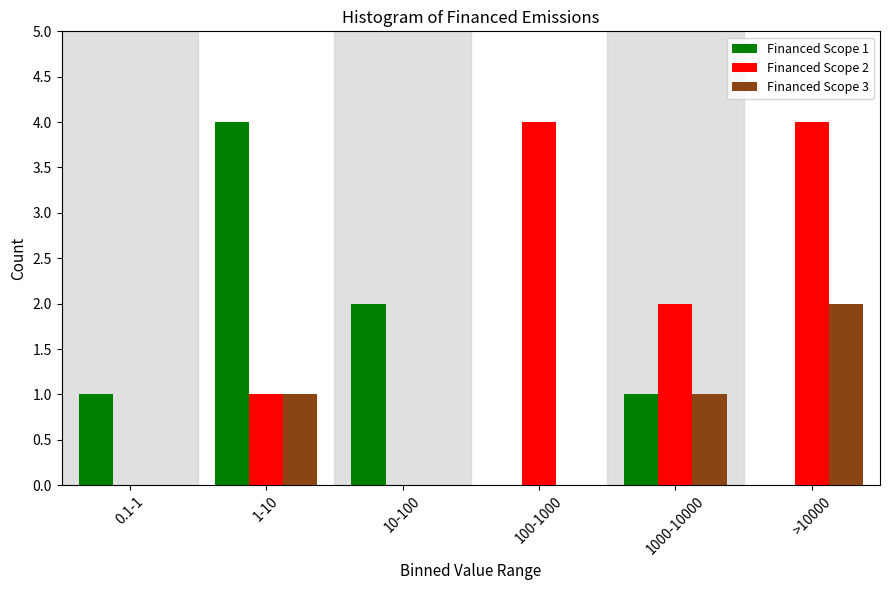

Reading right to left, extract all data points from this chart.

Financed Scope 1: >10000=0	1000-10000=1	100-1000=0	10-100=2	1-10=4	0.1-1=1
Financed Scope 2: >10000=4	1000-10000=2	100-1000=4	10-100=0	1-10=1	0.1-1=0
Financed Scope 3: >10000=2	1000-10000=1	100-1000=0	10-100=0	1-10=1	0.1-1=0